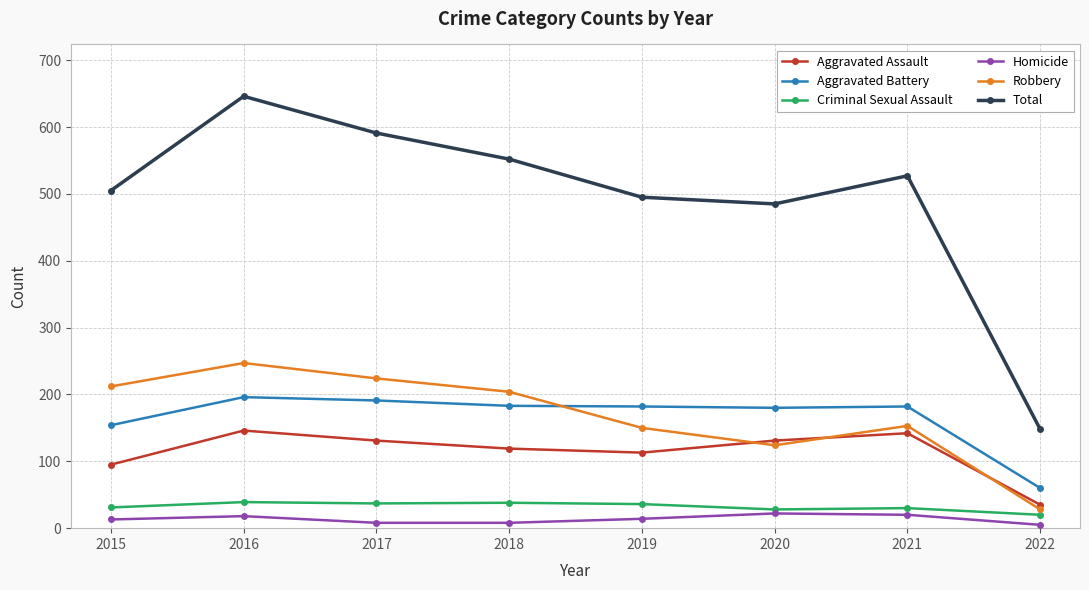

At how many categories does at least one series exceed 405?

7